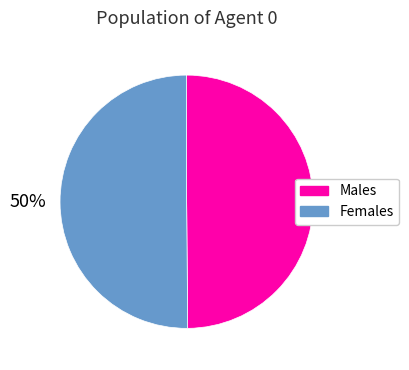

To the nearest percent, what portion does Females represent?

50%